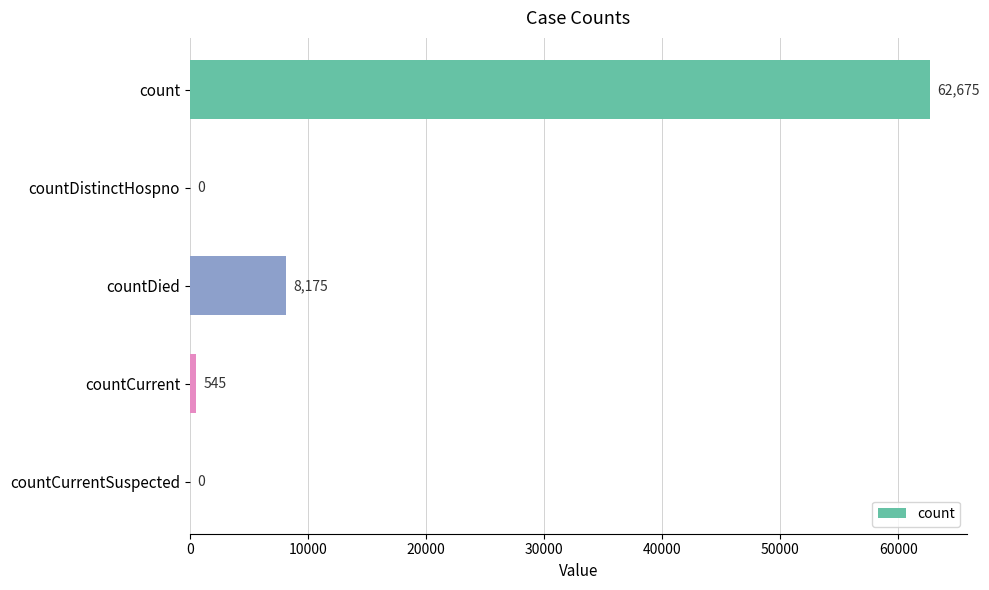

What is the average value?

14279